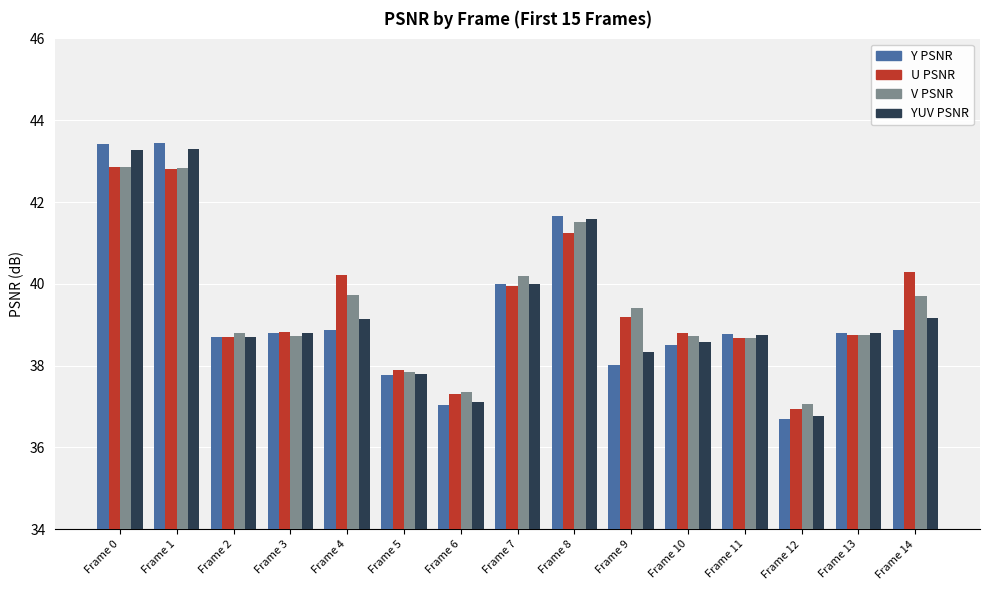

What is the value of the Y PSNR bar at the 1st from the left?

43.4